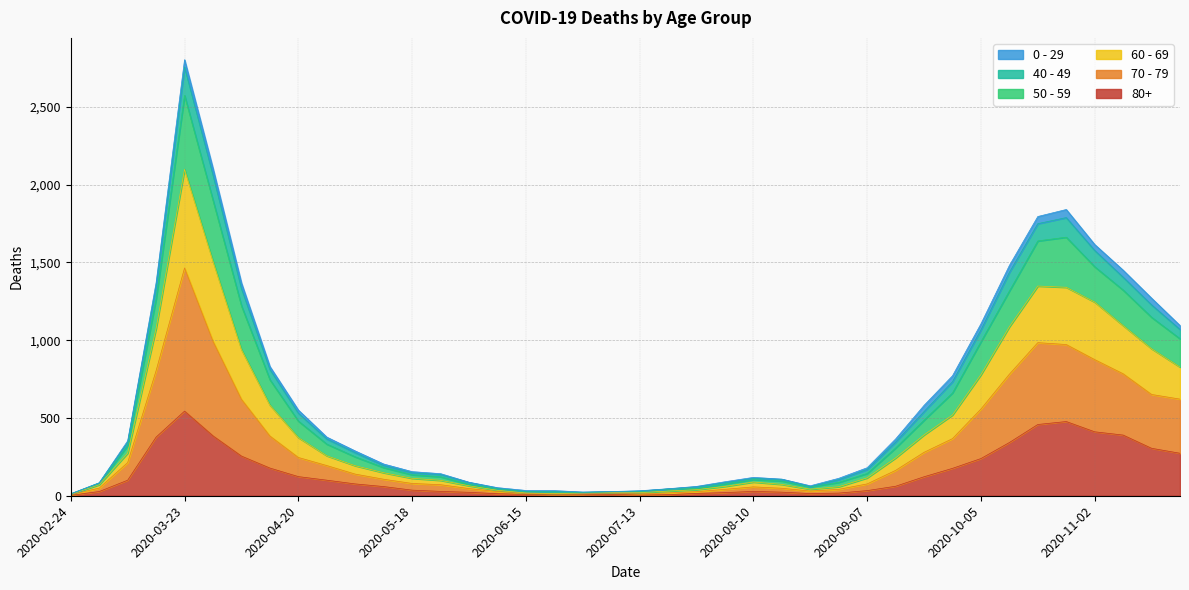

What is the minimum value shown in the chart?

3